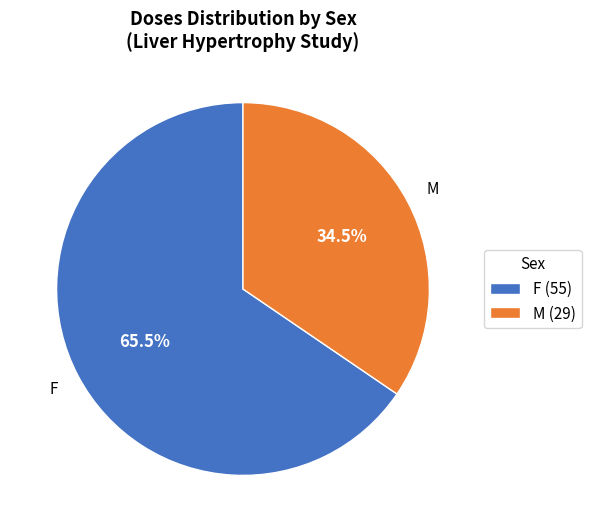

Rank the categories by value from highest to lowest.

F, M